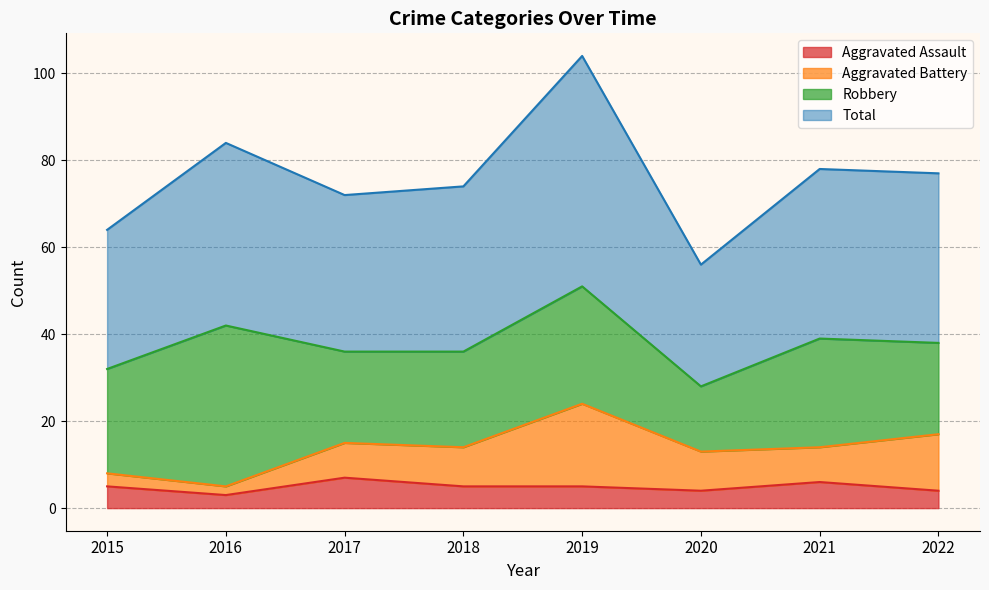

What is the difference between the Aggravated Assault values at 2022 and 2016?

1